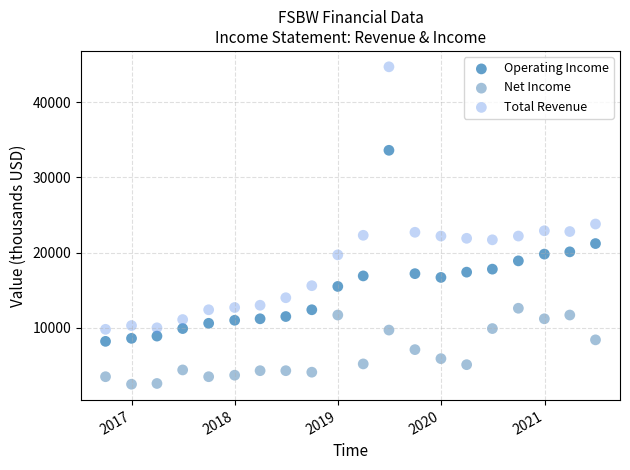

Which series contains the highest Y value?

Total Revenue